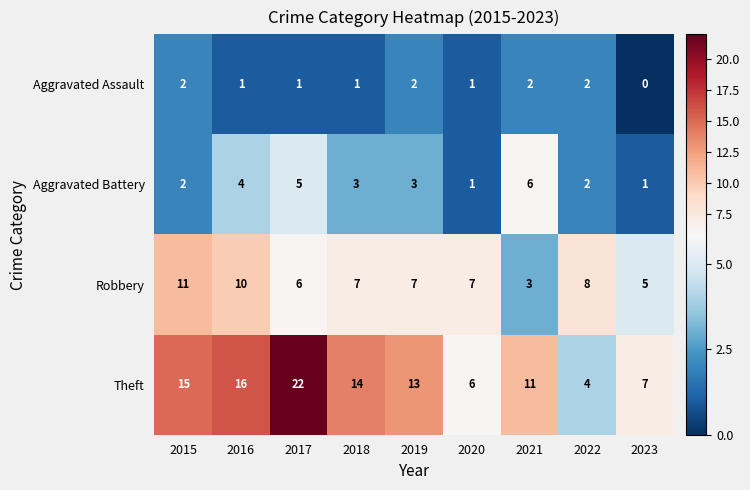

What is the difference between the Robbery values at 2016 and 2023?

5